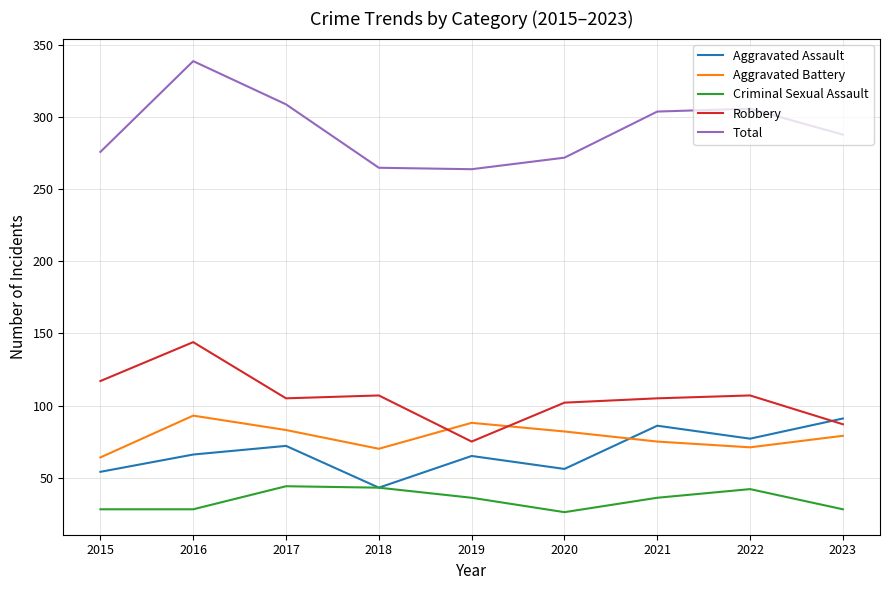

At which category is the sum across all series the highest?

2016